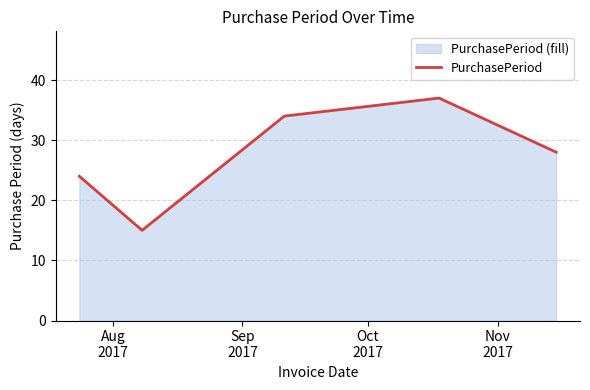

What is the average value?

28